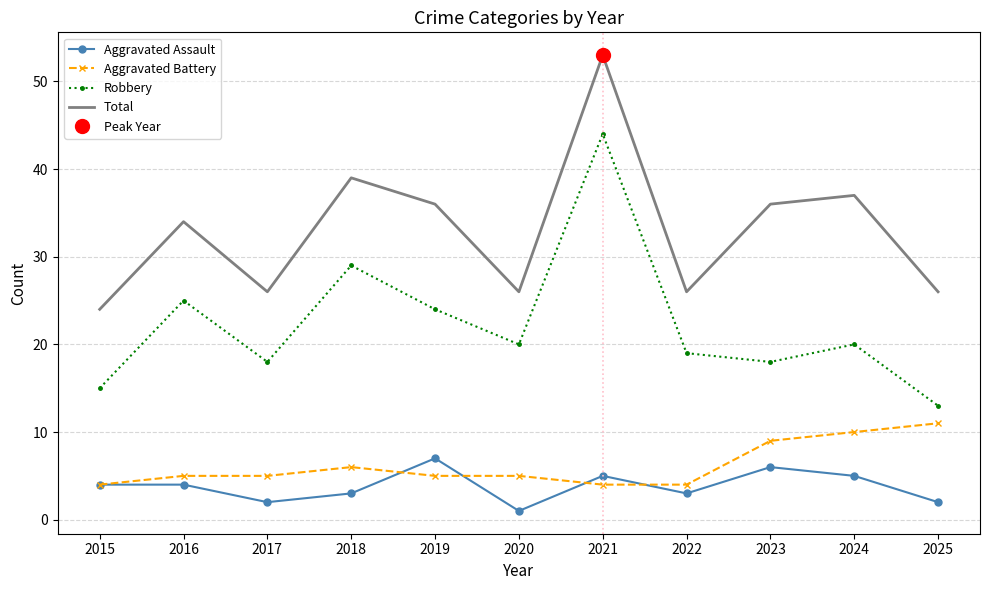

Which series has the largest total across all categories?

Total